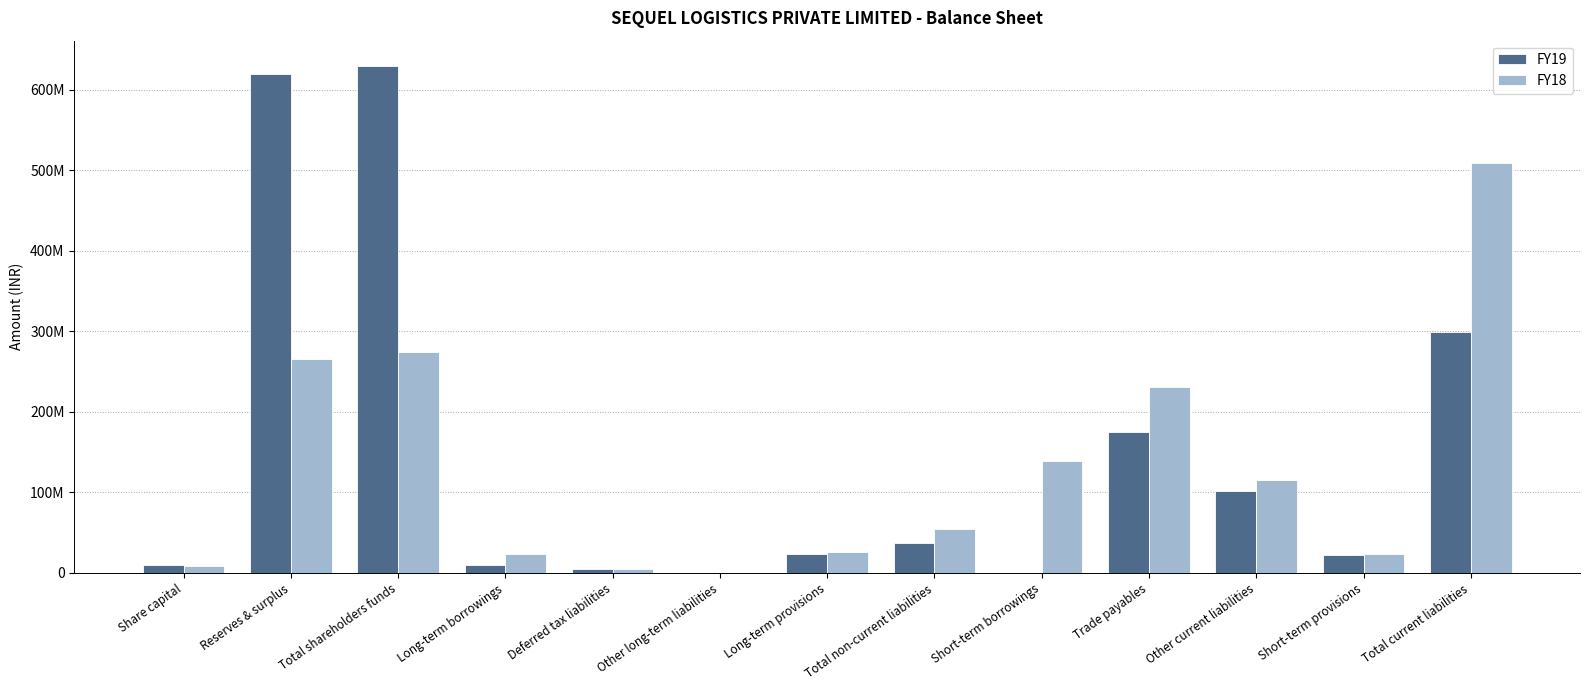

What is the difference between the maximum and minimum values in the FY18 series?

508631784